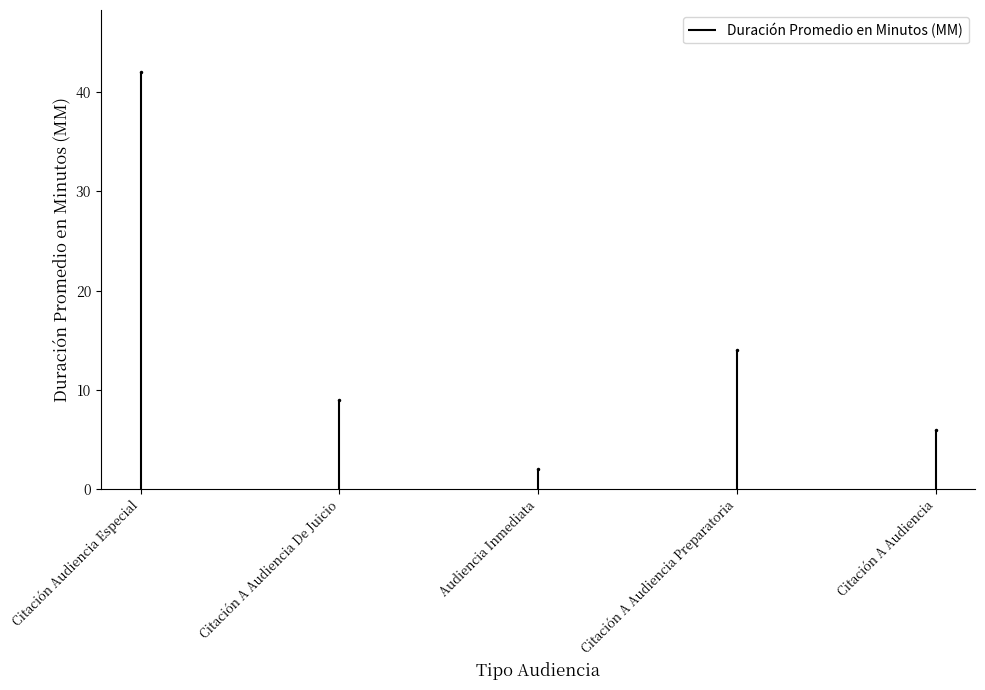

Is it true that the value at Citación A Audiencia is 9?

False